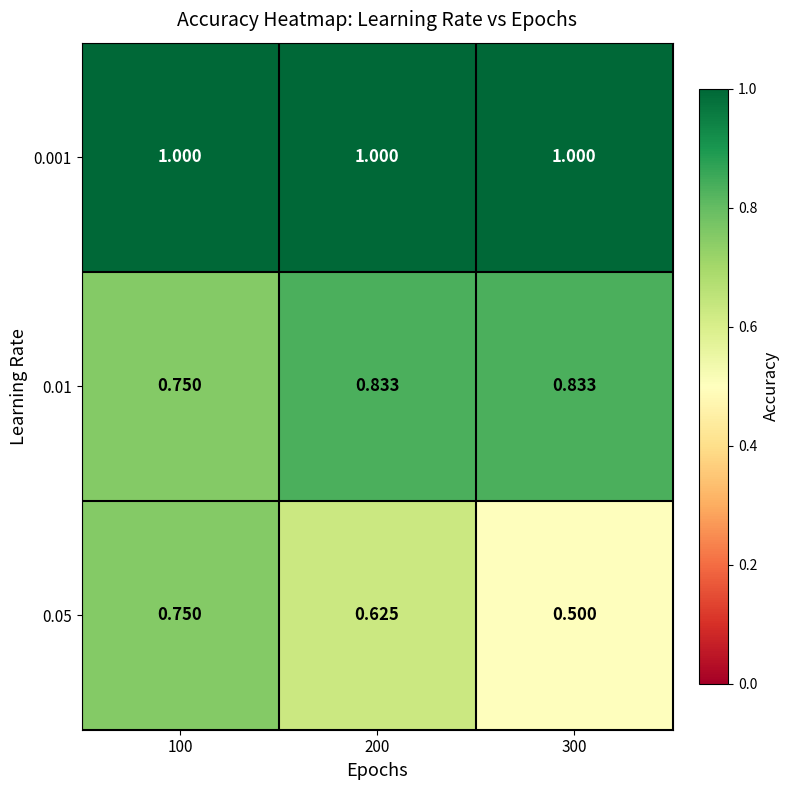

How many categories are shown in the chart?

3